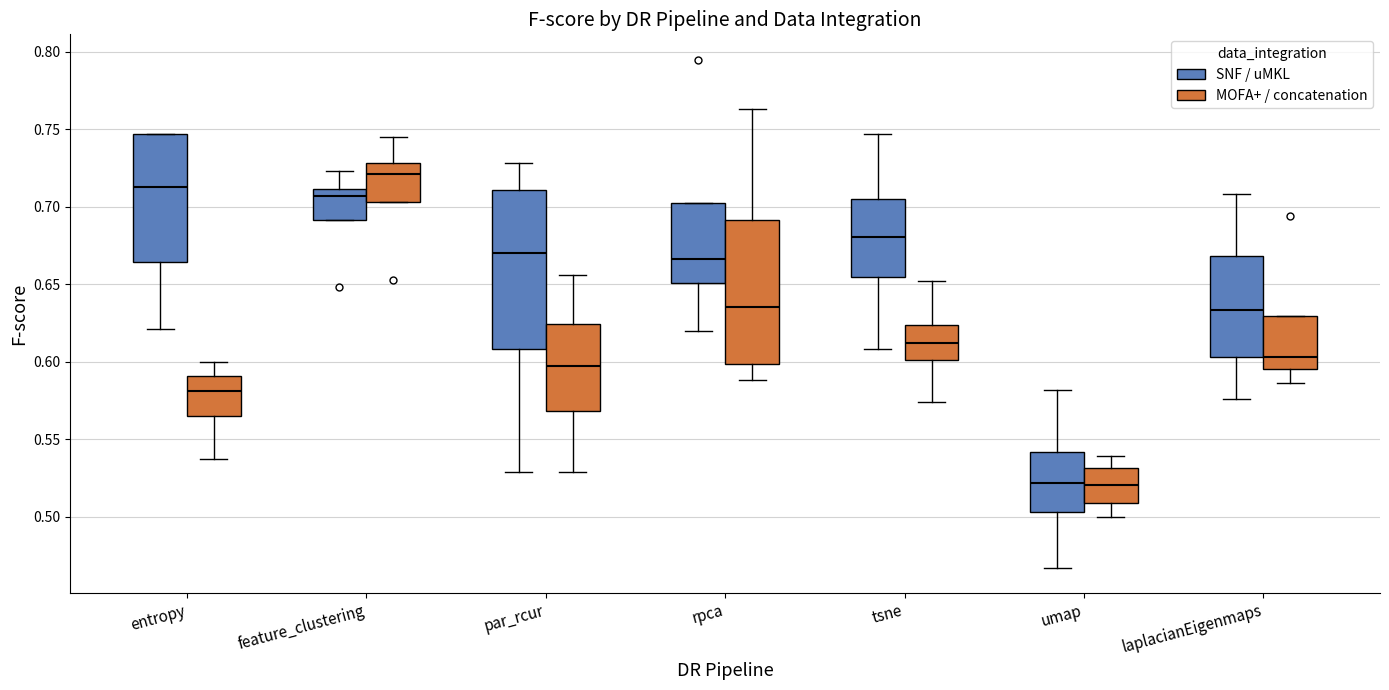

Reading left to right, transcribe this box plot: for each box, give where its median line is, the range the box spans, and where its two whiskers end, as read against the y-axis. The values are not printed on the chart, so give them approximately, as read against the axis.

entropy (SNF / uMKL): median 0.715, box 0.665 to 0.745, whiskers 0.620 to 0.745
entropy (MOFA+ / concatenation): median 0.580, box 0.565 to 0.590, whiskers 0.535 to 0.600
feature_clustering (SNF / uMKL): median 0.705, box 0.690 to 0.710, whiskers 0.690 to 0.725
feature_clustering (MOFA+ / concatenation): median 0.720, box 0.705 to 0.730, whiskers 0.705 to 0.745
par_rcur (SNF / uMKL): median 0.670, box 0.610 to 0.710, whiskers 0.530 to 0.730
par_rcur (MOFA+ / concatenation): median 0.600, box 0.570 to 0.625, whiskers 0.530 to 0.655
rpca (SNF / uMKL): median 0.665, box 0.650 to 0.705, whiskers 0.620 to 0.705
rpca (MOFA+ / concatenation): median 0.635, box 0.600 to 0.690, whiskers 0.590 to 0.765
tsne (SNF / uMKL): median 0.680, box 0.655 to 0.705, whiskers 0.610 to 0.745
tsne (MOFA+ / concatenation): median 0.610, box 0.600 to 0.625, whiskers 0.575 to 0.650
umap (SNF / uMKL): median 0.520, box 0.505 to 0.540, whiskers 0.465 to 0.580
umap (MOFA+ / concatenation): median 0.520, box 0.510 to 0.530, whiskers 0.500 to 0.540
laplacianEigenmaps (SNF / uMKL): median 0.635, box 0.605 to 0.670, whiskers 0.575 to 0.710
laplacianEigenmaps (MOFA+ / concatenation): median 0.605, box 0.595 to 0.630, whiskers 0.585 to 0.630